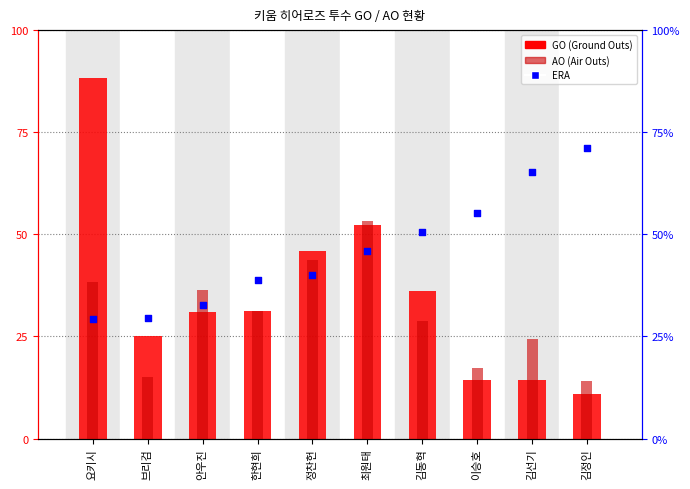

What are all the series names shown in the legend?

GO, AO, ERA